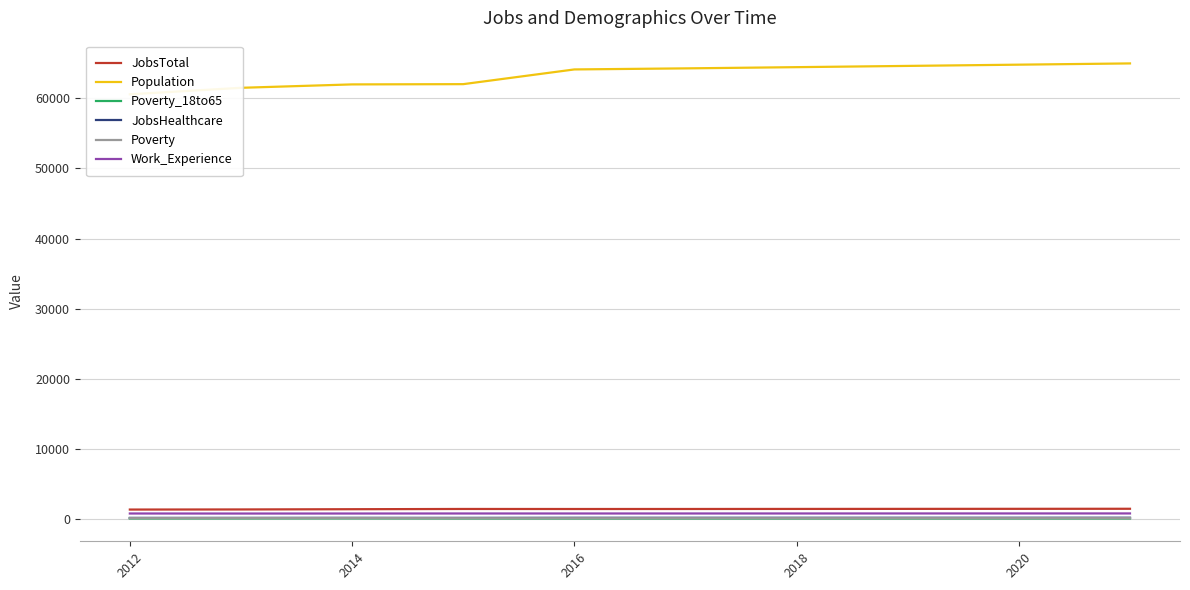

True or false: Work_Experience has more than 0 points higher than both neighbors.

True